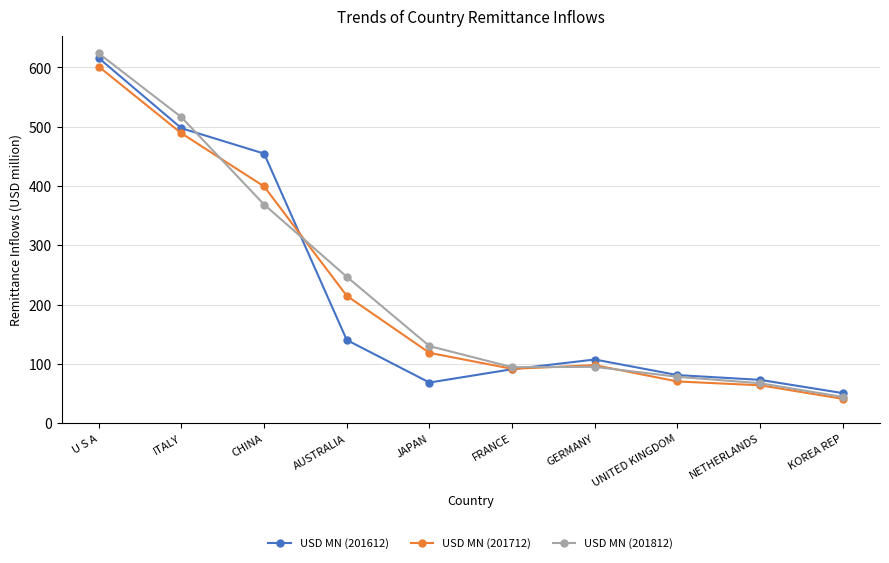

The value of USD MN (201612) at FRANCE is 90.9. True or false?

True